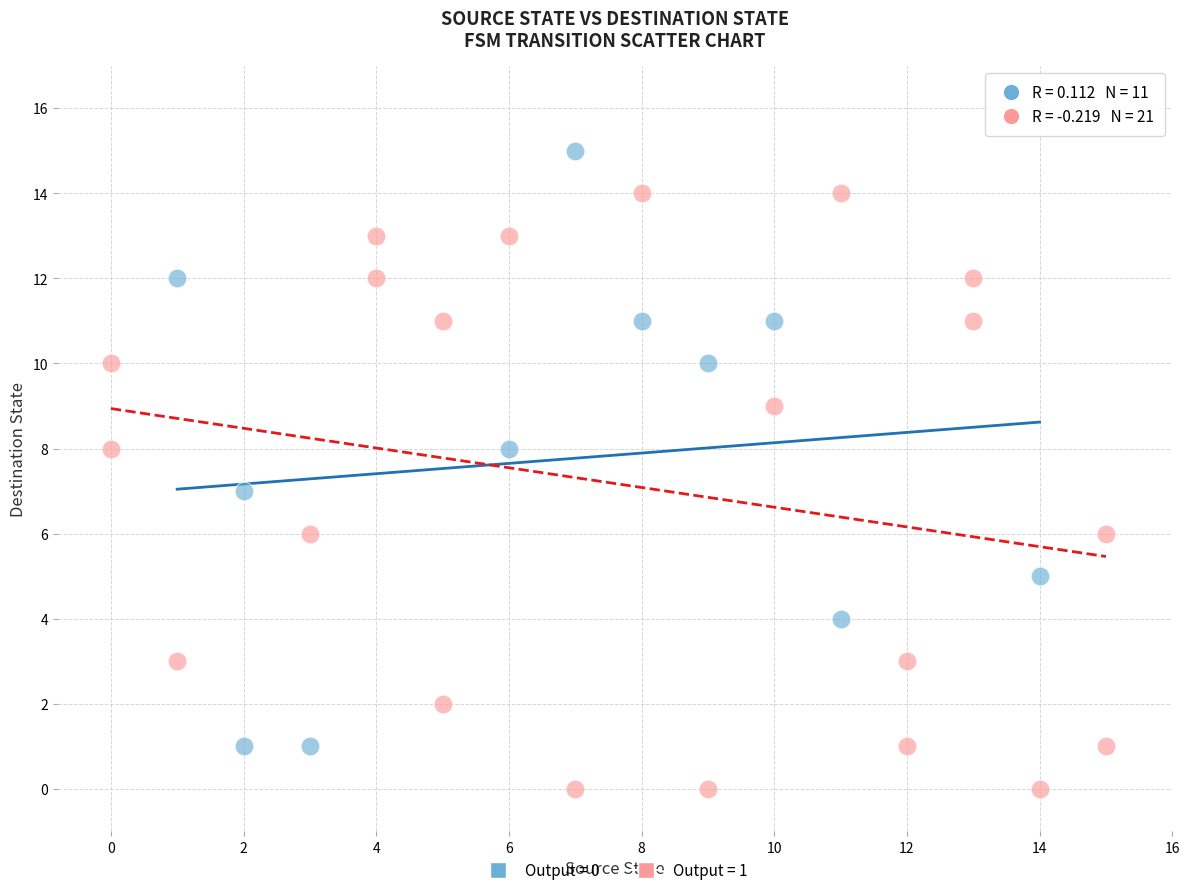

Which series contains the lowest Y value?

Output = 1